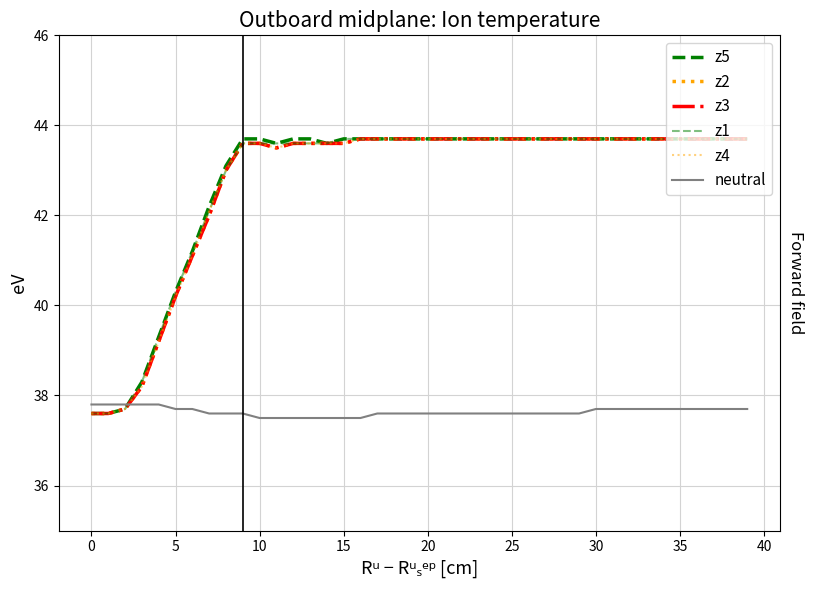

Does the chart display data point markers on the line(s)?

No